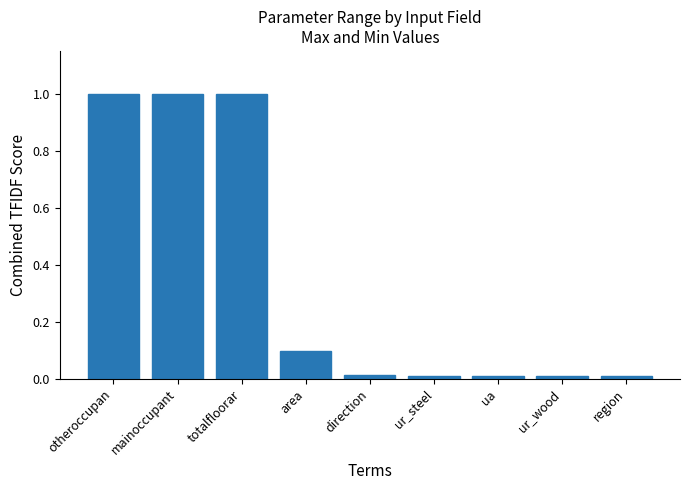

The chart shows a value of 1.0 at mainoccupant. True or false?

True